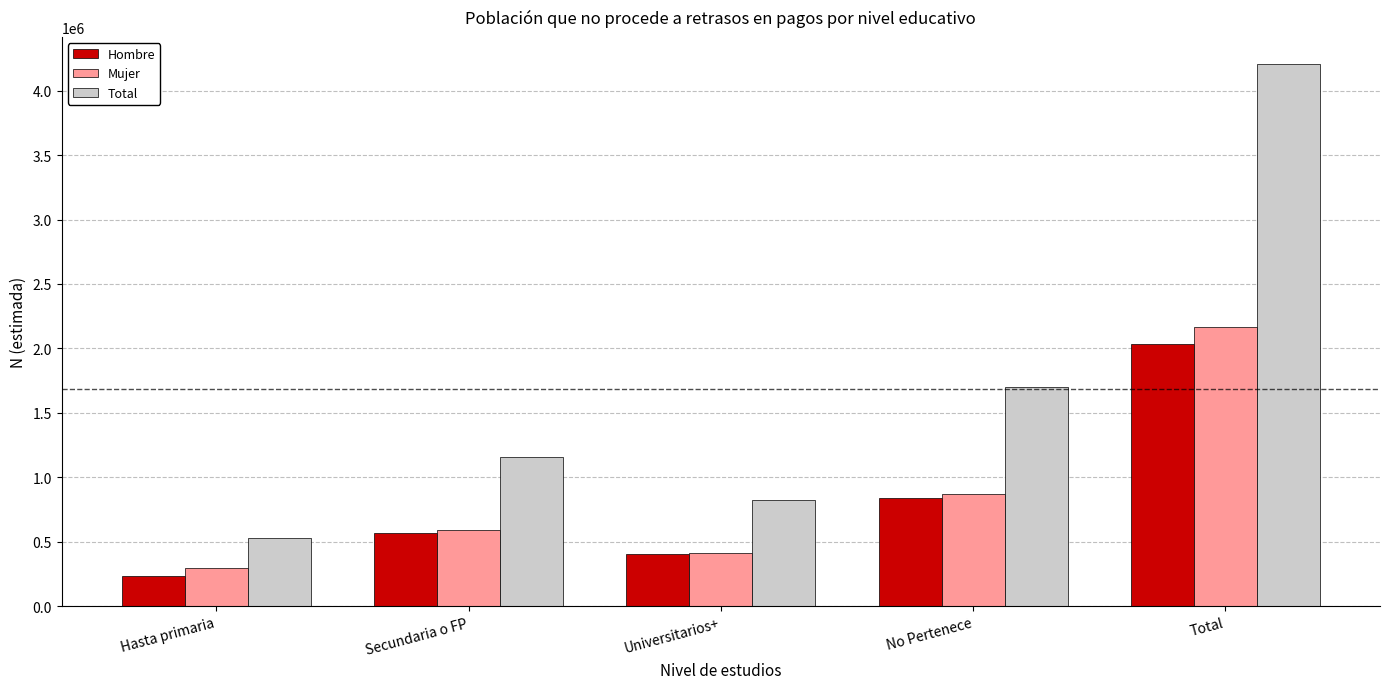

What value does the Hombre series have at Secundaria o FP, to the nearest 50?

565050